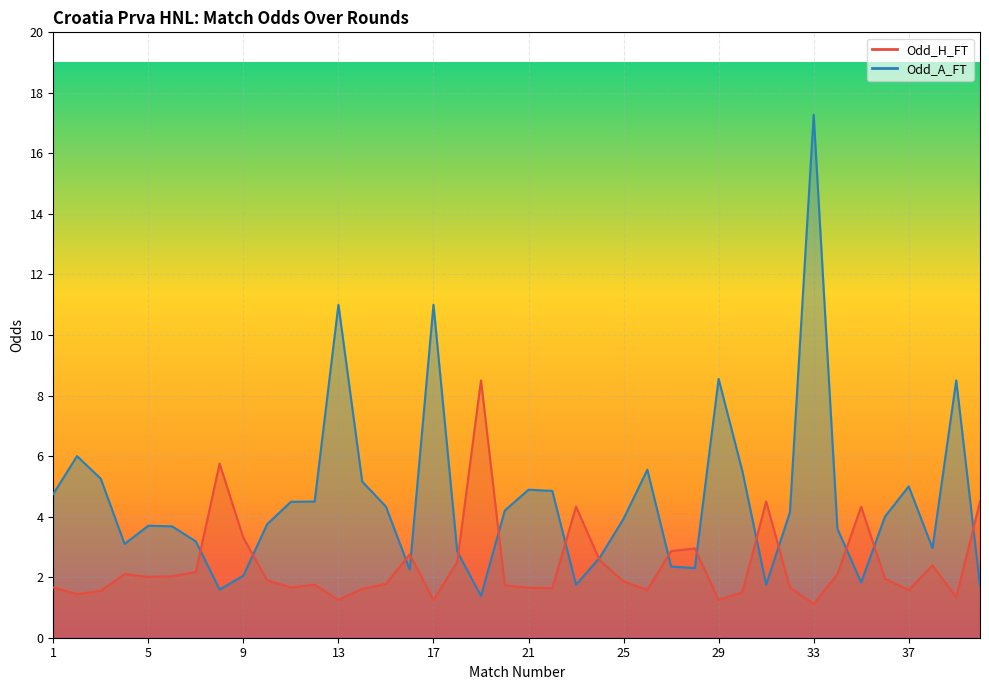

Which series has the largest total across all categories?

Odd_A_FT